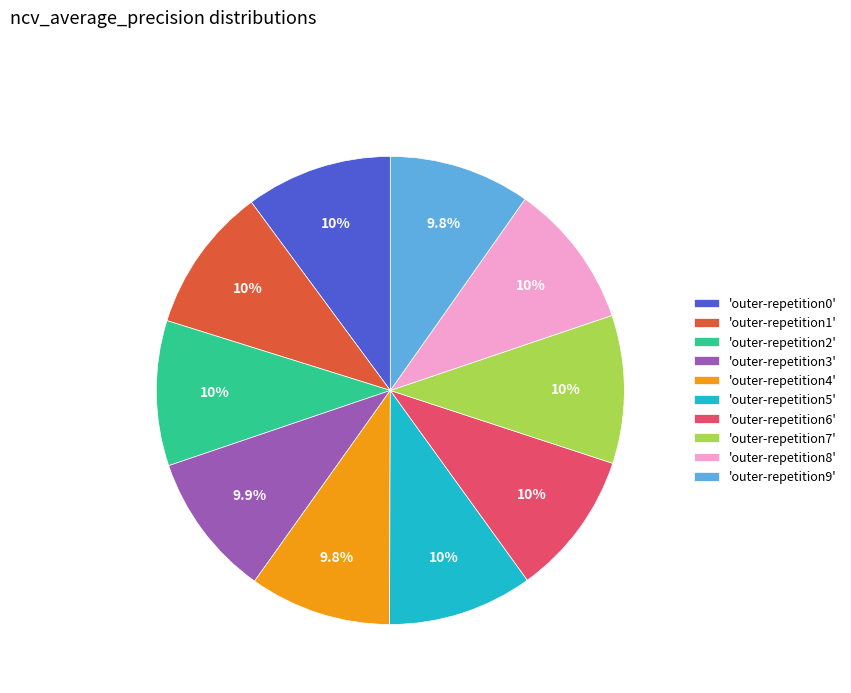

Do 'outer-repetition9' and 'outer-repetition6' together represent more than half of the pie?

No